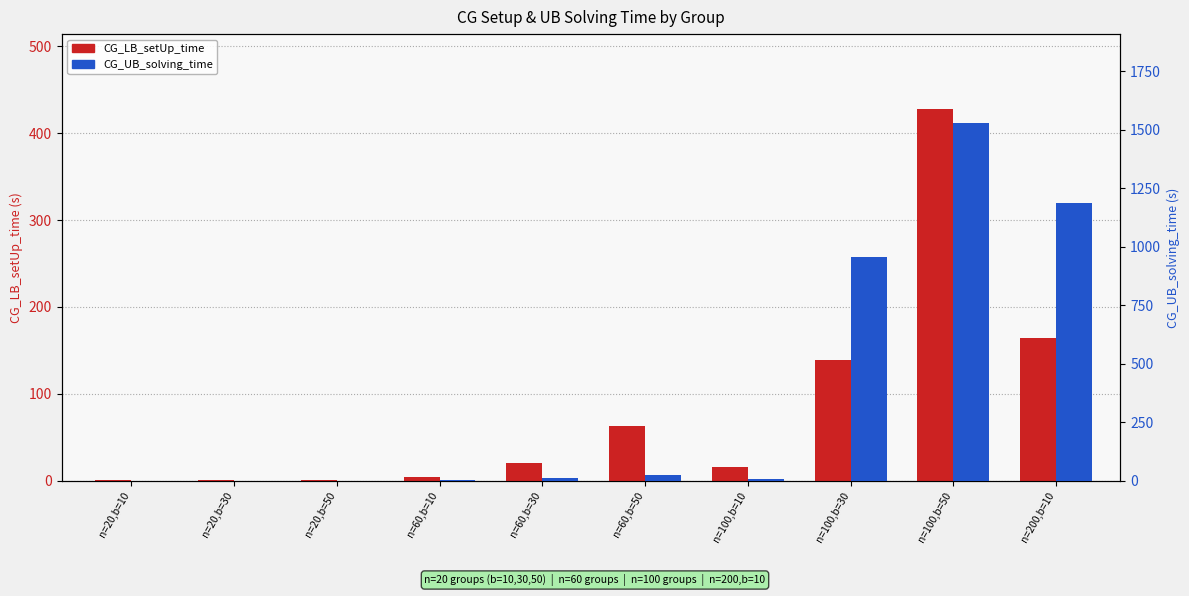

Where does the CG_UB_solving_time series first go above 12?

n=60,b=30